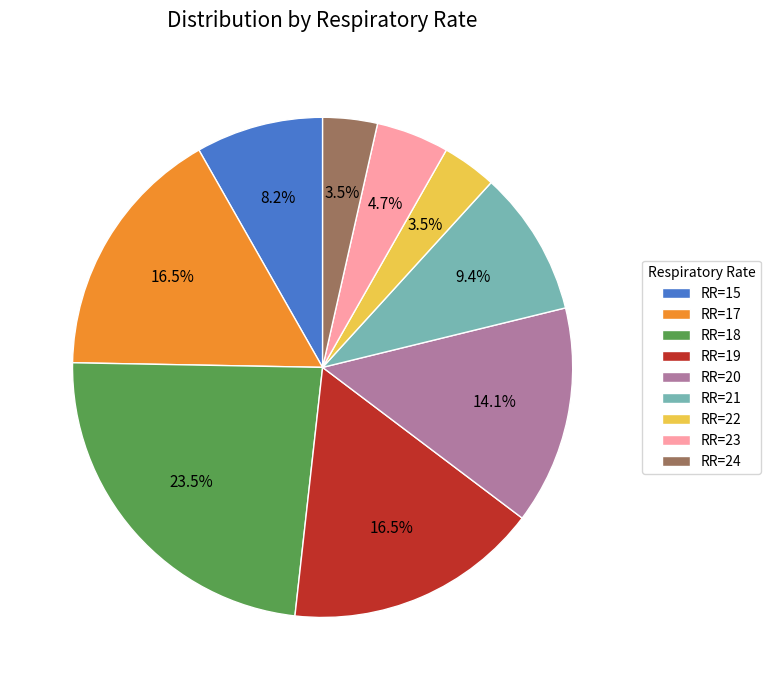

Between RR=17 and RR=15, which is larger?

RR=17